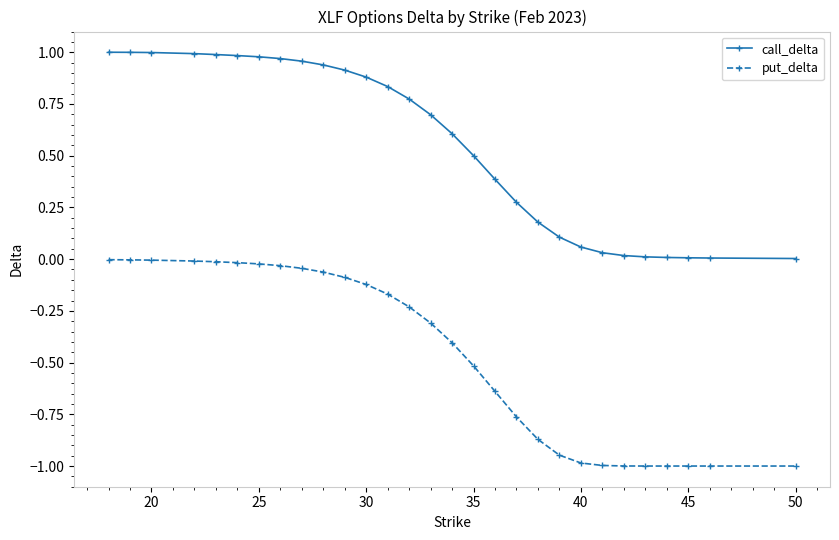

What are all the series names shown in the legend?

call_delta, put_delta